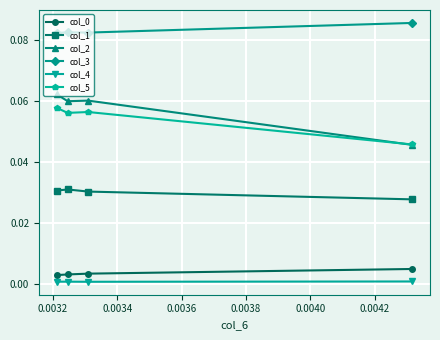

True or false: col_0 has more than 2 interior local peaks.

False